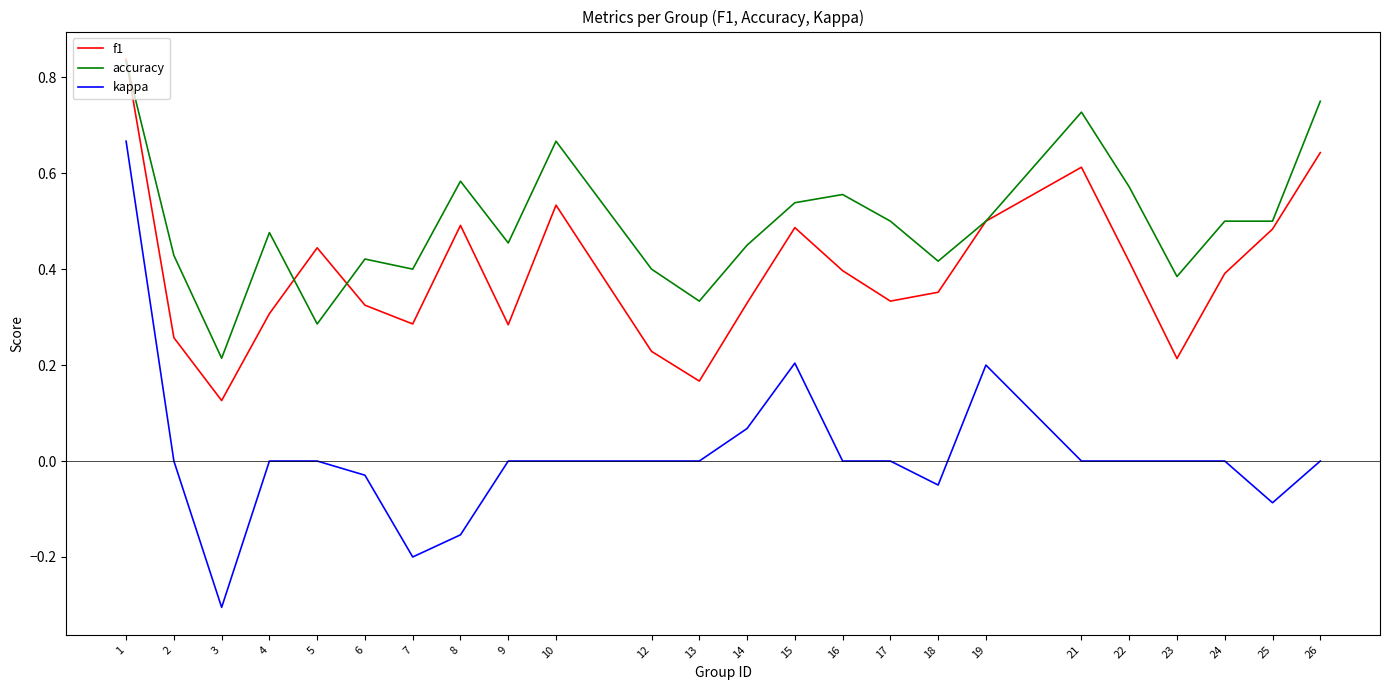

True or false: accuracy and kappa intersect in this chart.

False